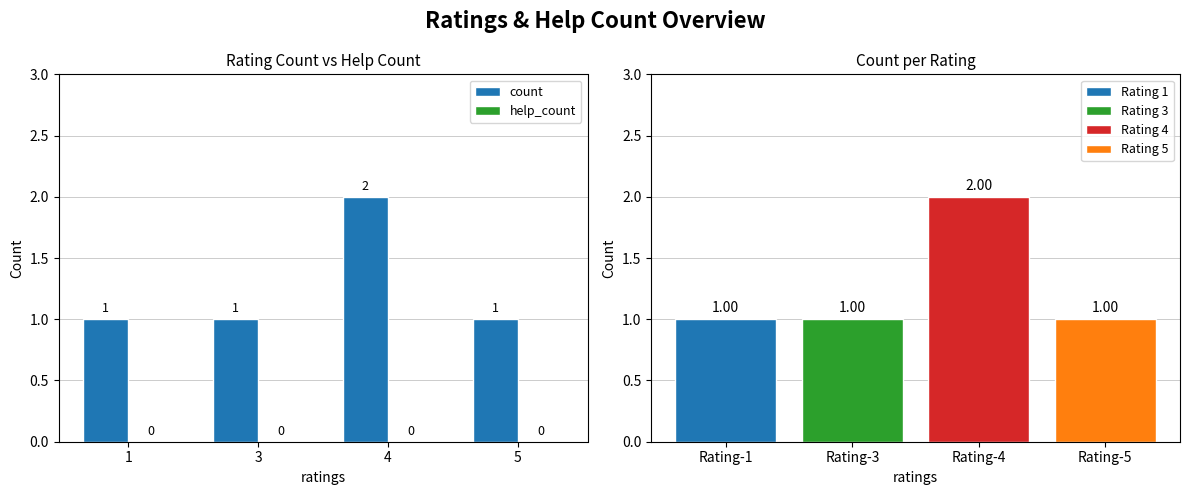

Reading left to right, extract all data points from this chart.

count: 1	1	2	1
help_count: 0	0	0	0